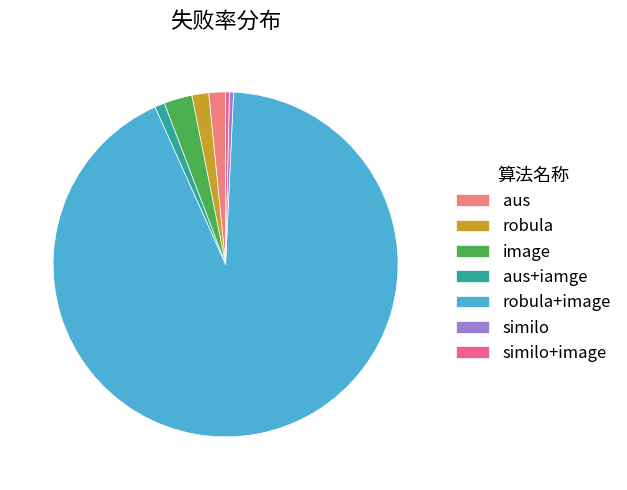

To the nearest percent, what portion does robula+image represent?

93%